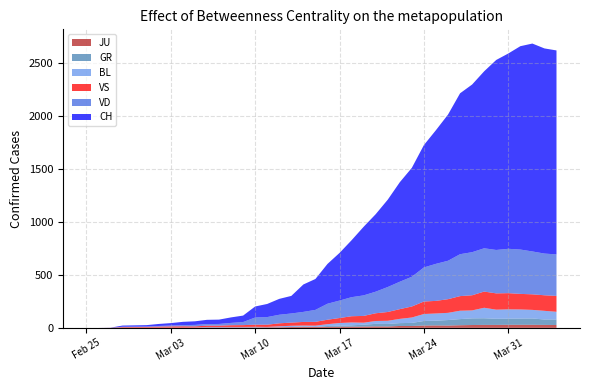

How many data points in BL are above 17?

19